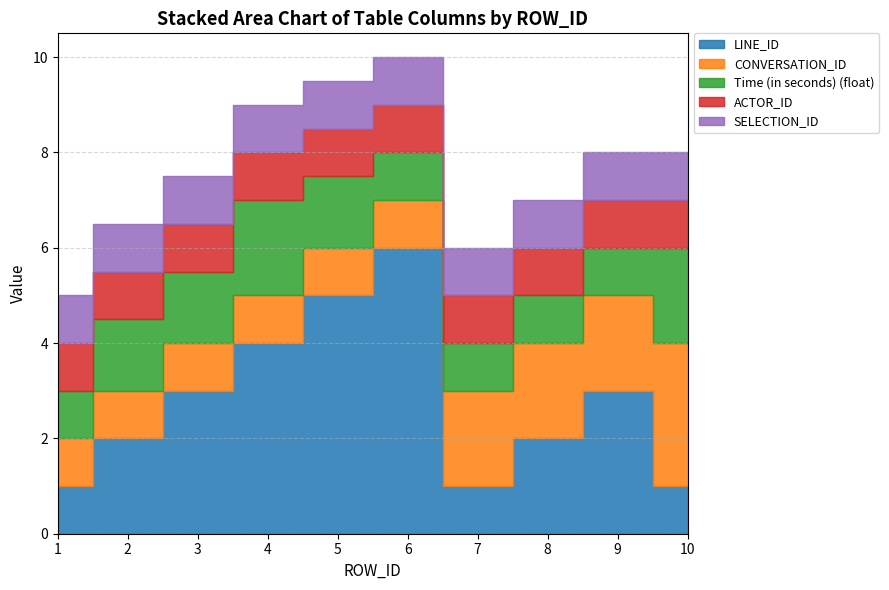

At 7, list the series in order from largest to smallest.

CONVERSATION_ID, LINE_ID, Time (in seconds) (float), ACTOR_ID, SELECTION_ID